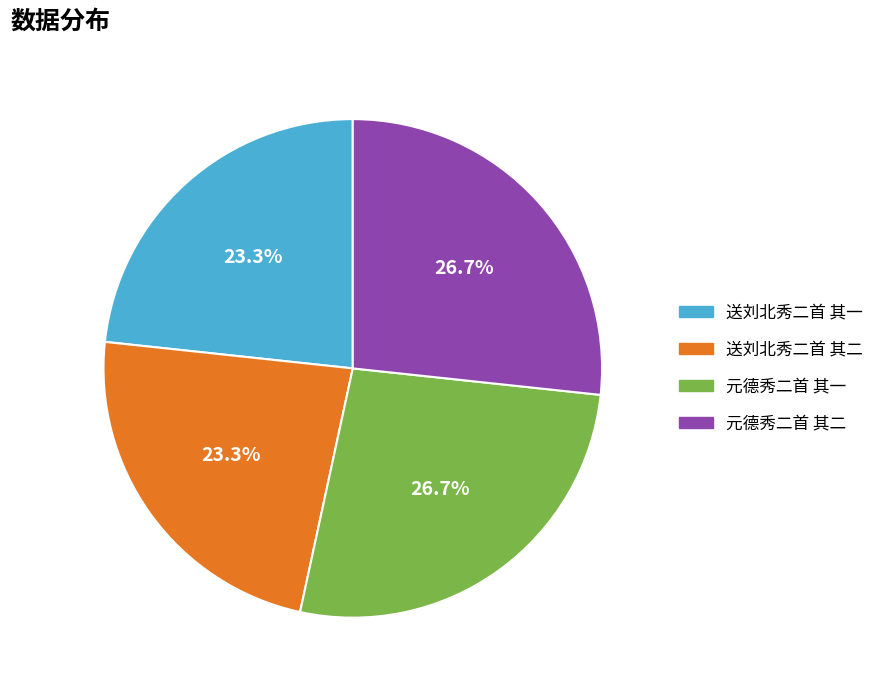

To the nearest percent, what is the average slice percentage?

25%